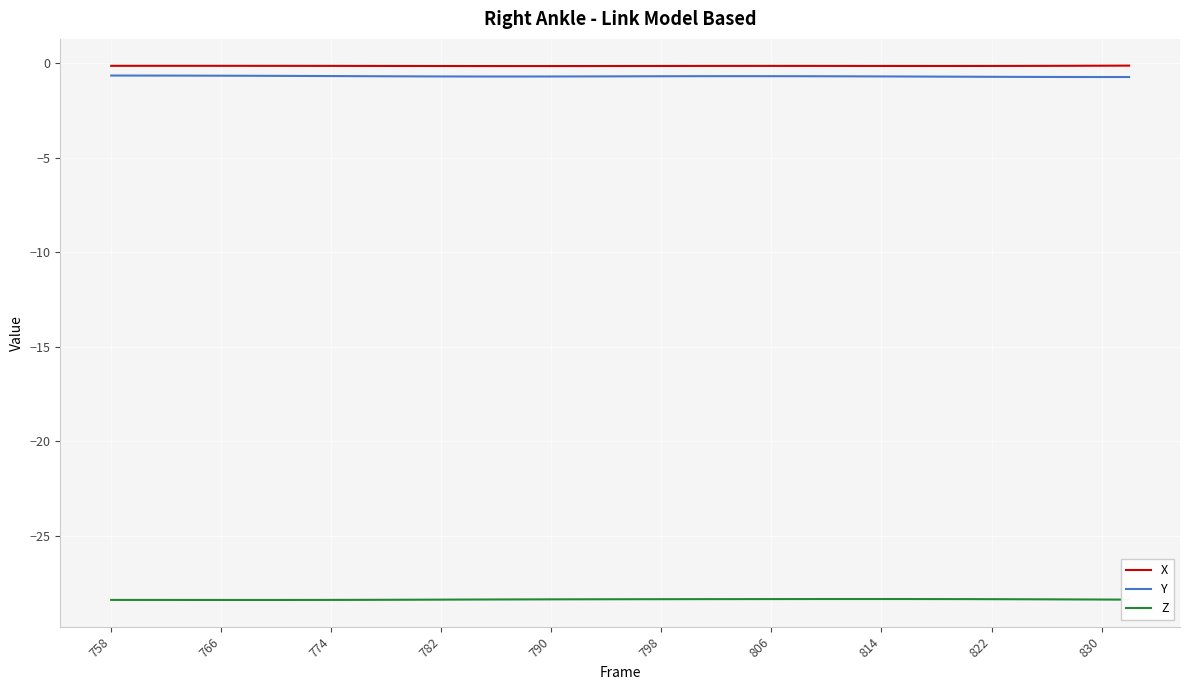

Which series has the largest total across all categories?

X